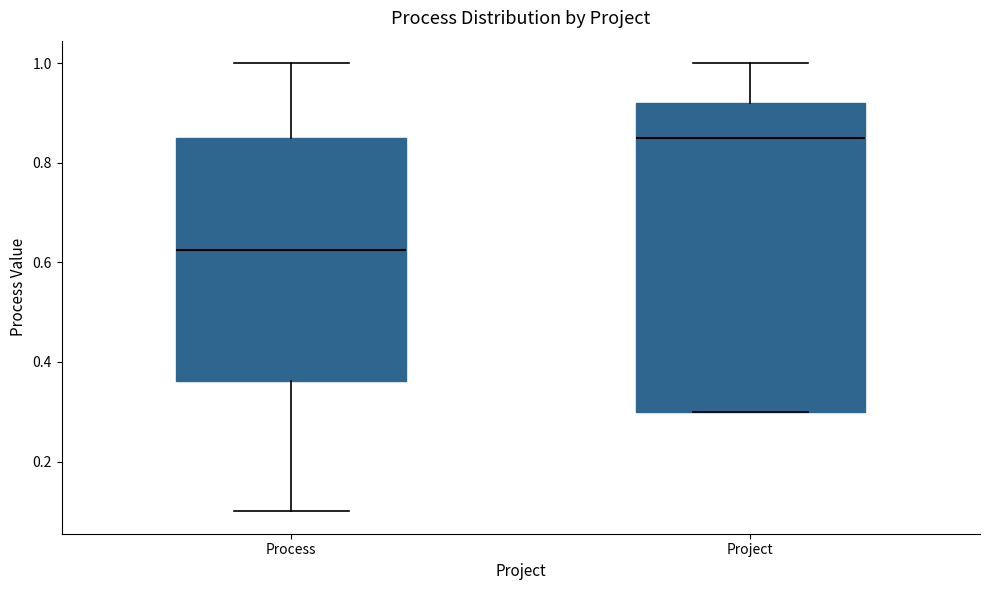

Where does the median line of the box for Process sit on the y-axis? The values are not printed on the chart, so give them approximately, as read against the axis.

0.62